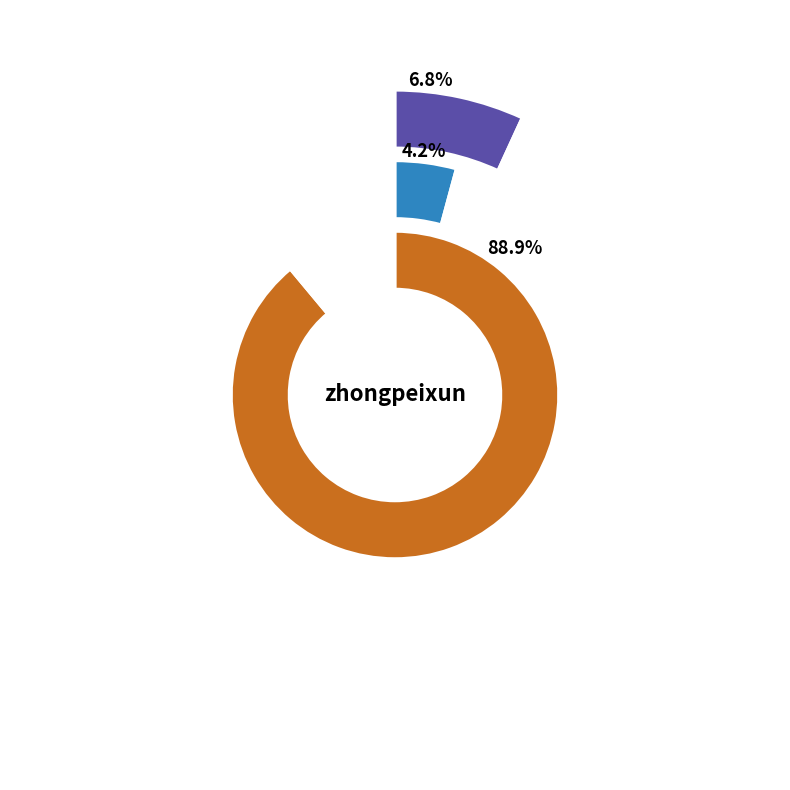

To the nearest percent, what is the combined percentage of lu66-86 and wang-jun-kai-37-61?

11%